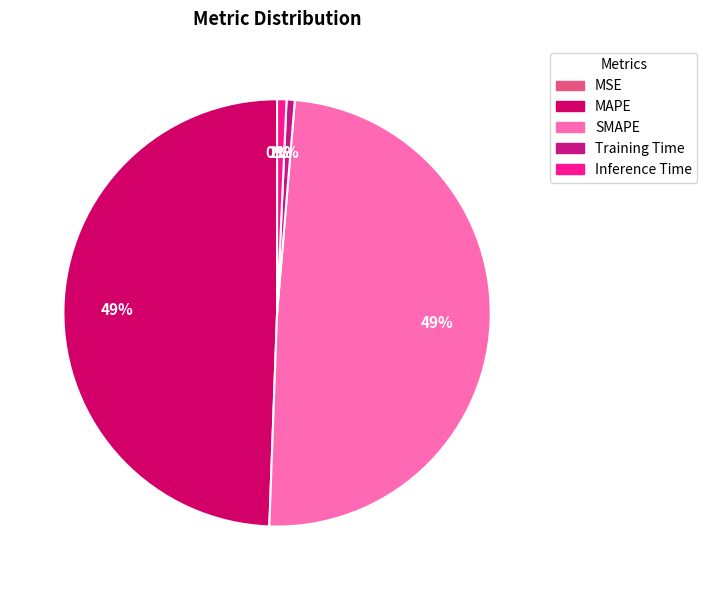

Is there a majority slice in this chart?

No